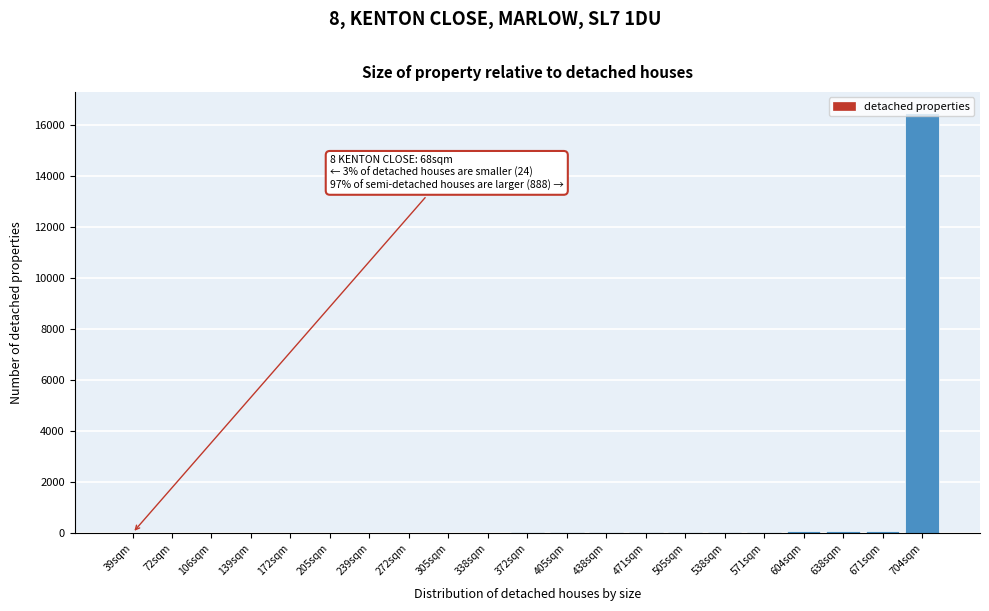

Which label corresponds to the largest value in the chart?

704sqm